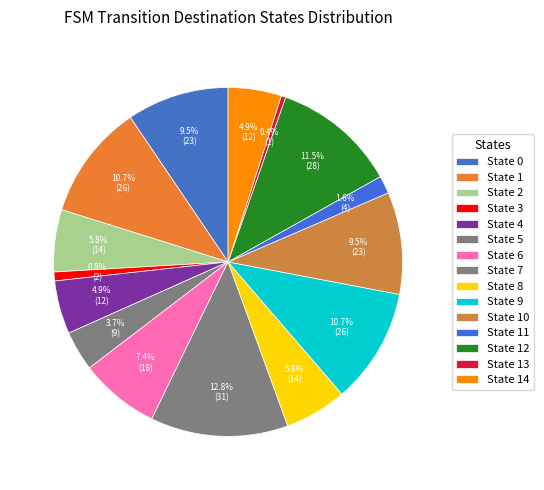

How many segments does this pie chart have?

15